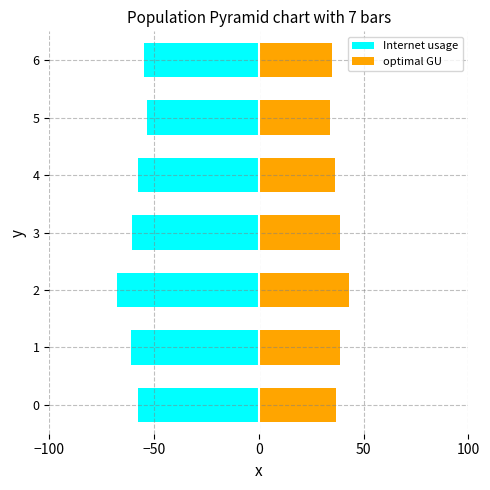

Between 6 and 1, which is larger?

6